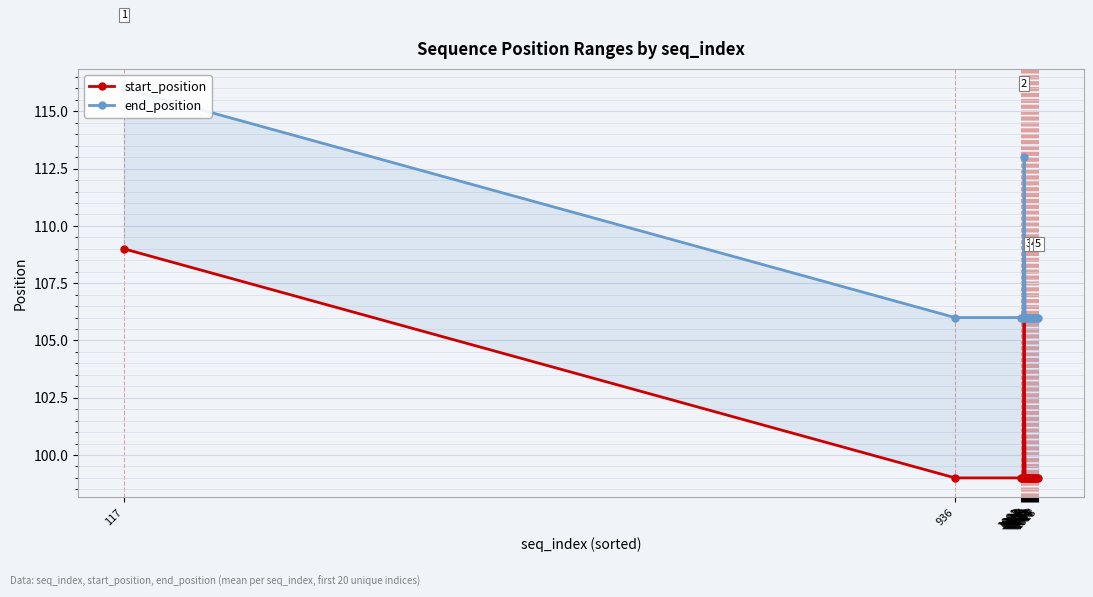

Between 1015 and 1017, which is larger?

1015